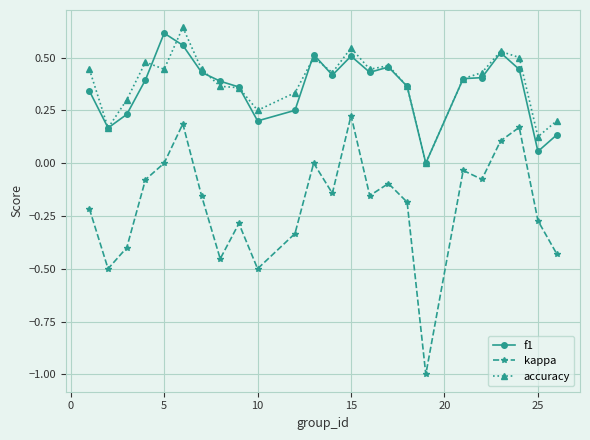

What is the minimum value shown in the chart?

-1.0